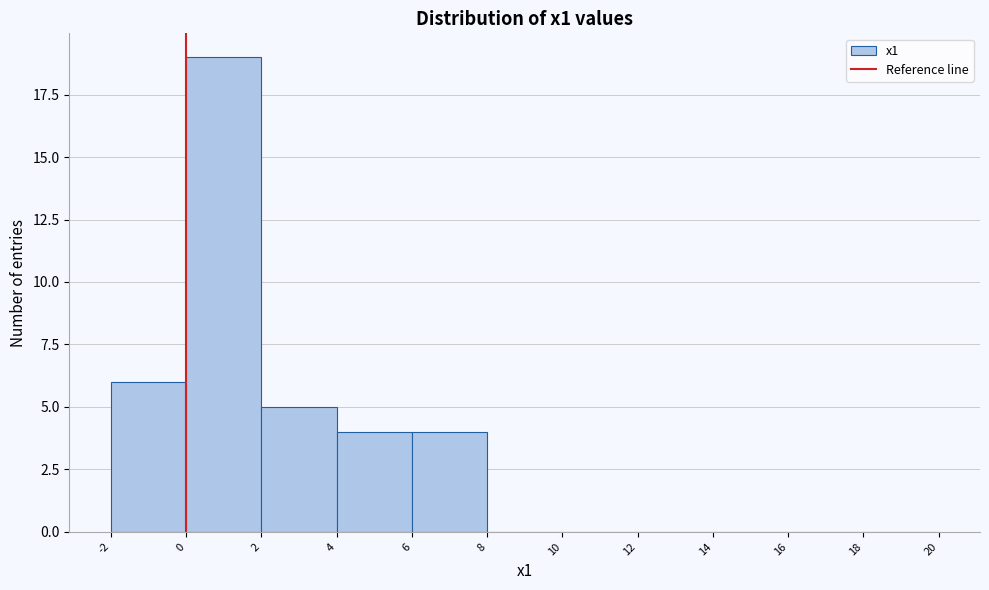

How tall is the bar that spans 2 to 4 on the x-axis? The values are not printed on the chart, so give them approximately, as read against the axis.

5